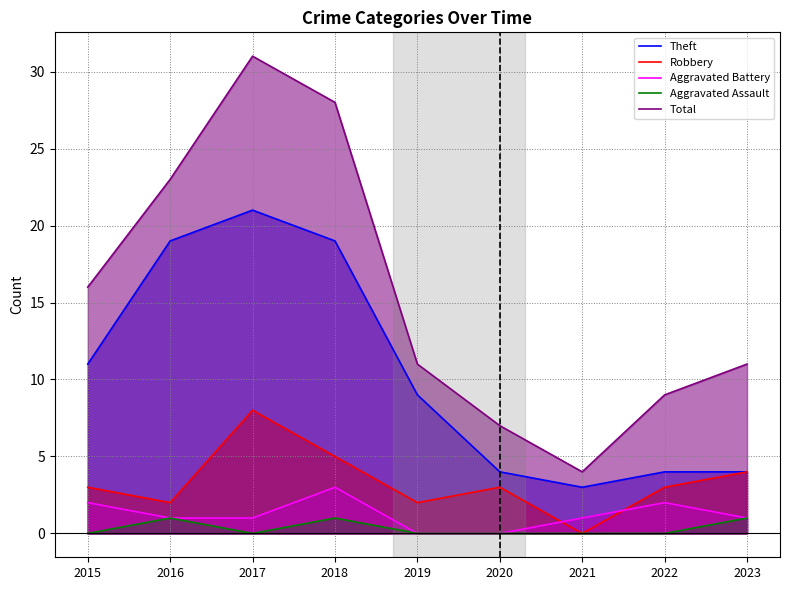

The Total series shows 9 at 2022. True or false?

True